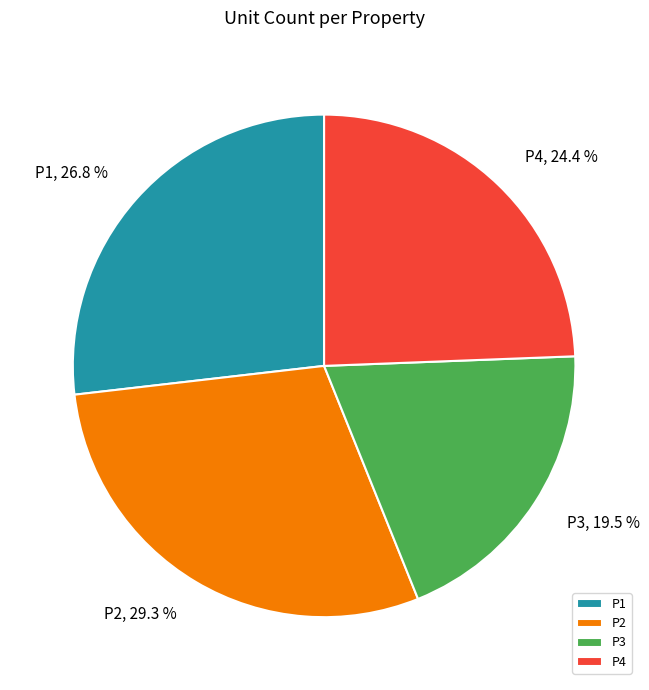

Is it true that P4 is 24% of the pie?

True